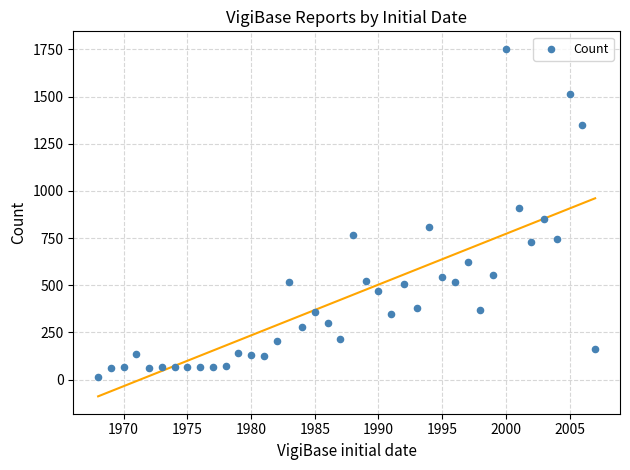

What is the range of X values (max minus min)?

39